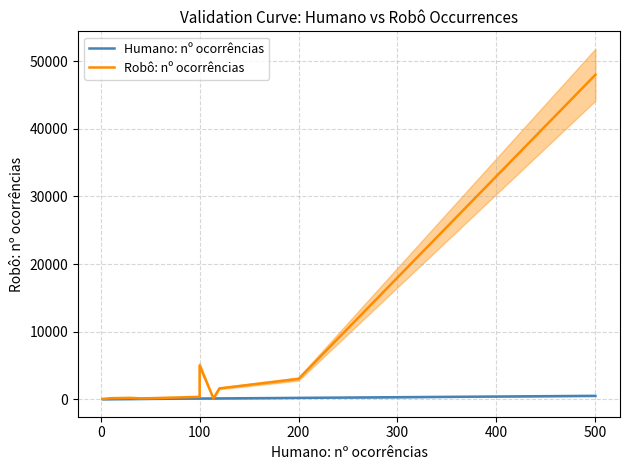

Rank the series by their maximum value, from lowest to highest.

Humano: nº ocorrências, Robô: nº ocorrências